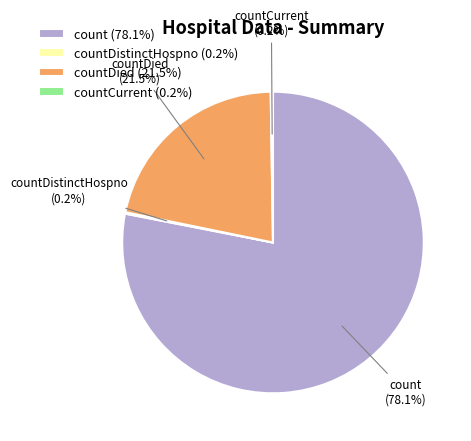

Is there any slice that represents more than half of the pie?

Yes